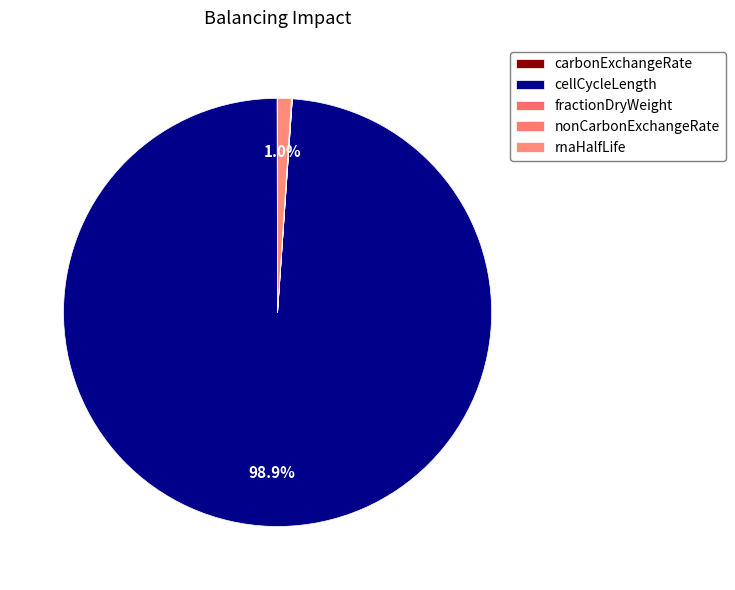

Combined, do rnaHalfLife and nonCarbonExchangeRate account for over 50%?

No